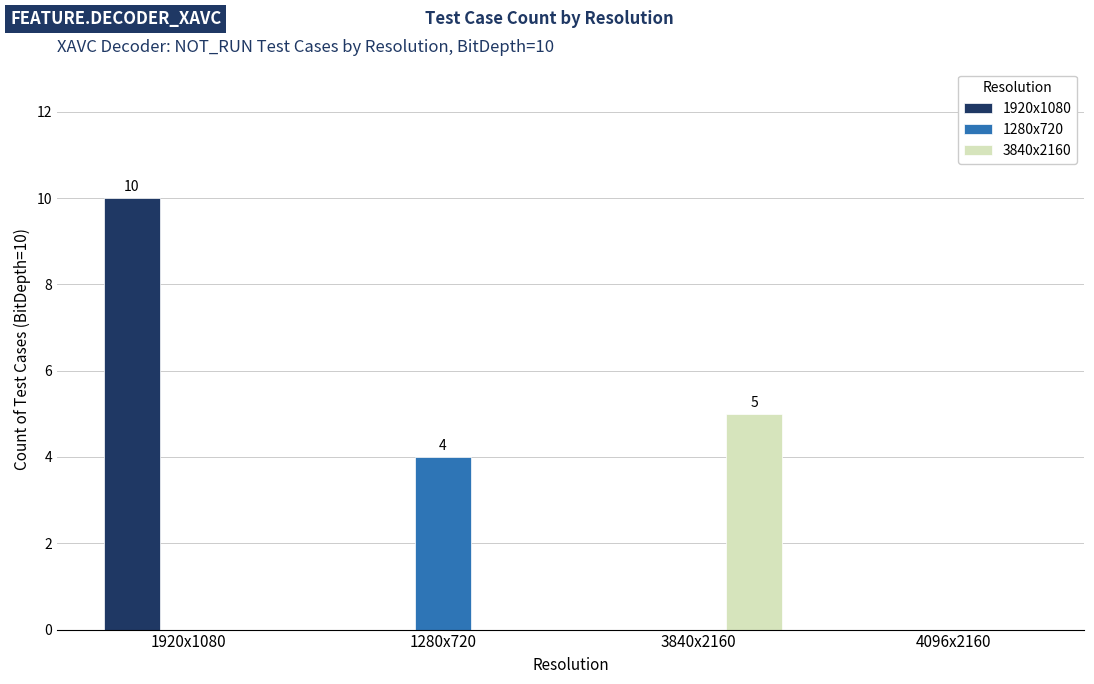

Between 1920x1080 and 4096x2160, which series saw the biggest shift?

1920x1080